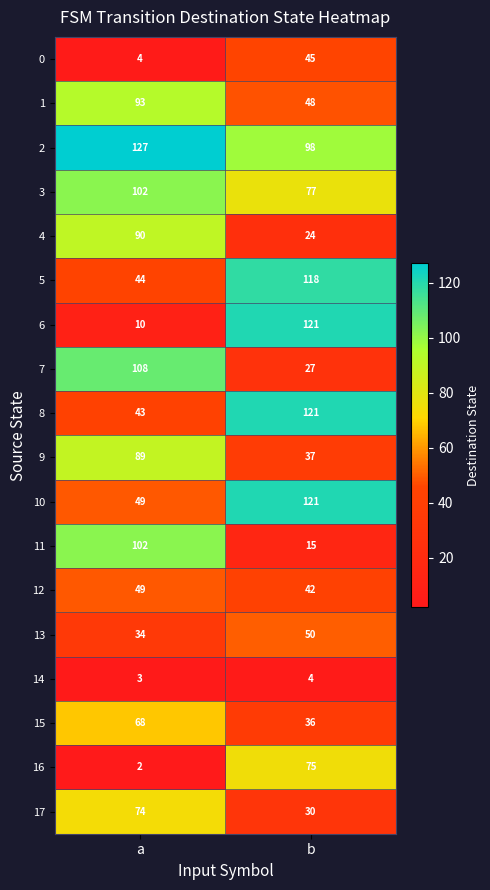

Is it true that 15 equals 36 at b?

True